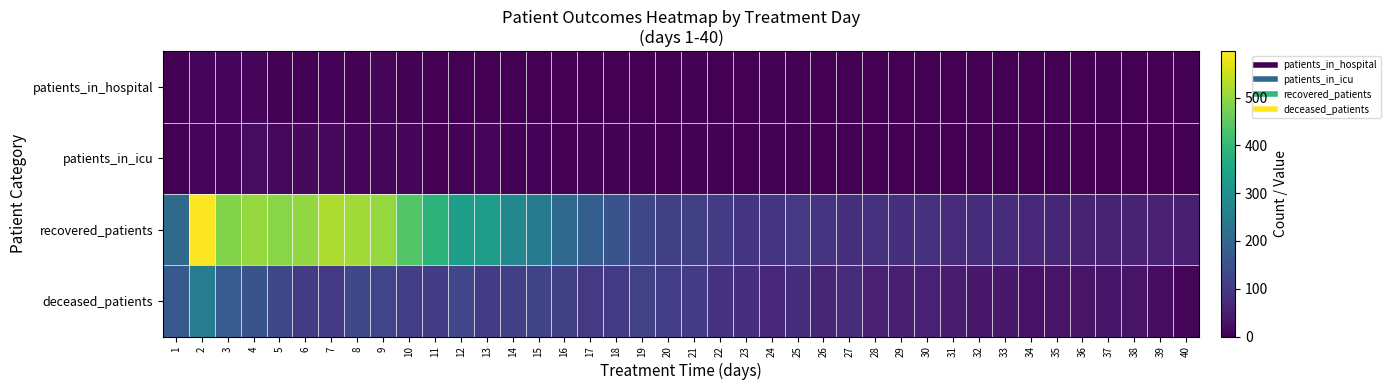

Reading right to left, transcribe all the data shown in this chart.

patients_in_hospital: 40=0	39=1	38=0	37=3	36=0	35=0	34=1	33=0	32=1	31=0	30=0	29=0	28=0	27=2	26=0	25=0	24=3	23=2	22=2	21=3	20=2	19=0	18=1	17=0	16=1	15=1	14=0	13=2	12=2	11=1	10=4	9=8	8=3	7=6	6=4	5=3	4=11	3=9	2=11	1=3
patients_in_icu: 40=0	39=0	38=0	37=0	36=2	35=2	34=1	33=0	32=0	31=0	30=1	29=0	28=1	27=1	26=0	25=1	24=3	23=2	22=4	21=3	20=1	19=3	18=3	17=6	16=2	15=6	14=3	13=8	12=5	11=2	10=9	9=10	8=11	7=16	6=14	5=12	4=19	3=7	2=8	1=0
recovered_patients: 40=52	39=55	38=60	37=60	36=58	35=63	34=66	33=75	32=79	31=76	30=85	29=81	28=84	27=82	26=89	25=99	24=94	23=94	22=103	21=113	20=114	19=129	18=153	17=178	16=204	15=243	14=278	13=327	12=334	11=386	10=438	9=503	8=515	7=524	6=500	5=490	4=503	3=487	2=597	1=207
deceased_patients: 40=9	39=19	38=32	37=34	36=31	35=31	34=30	33=40	32=40	31=48	30=55	29=53	28=54	27=76	26=62	25=78	24=67	23=83	22=86	21=104	20=108	19=118	18=101	17=98	16=114	15=122	14=113	13=105	12=128	11=104	10=109	9=124	8=126	7=102	6=105	5=130	4=153	3=171	2=253	1=169